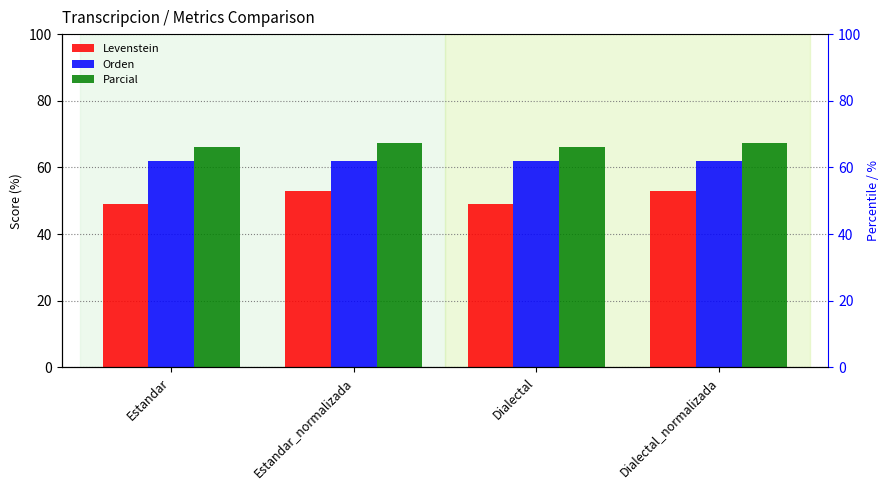

What is the spread (max minus min) of values at Dialectal_normalizada?

14.5